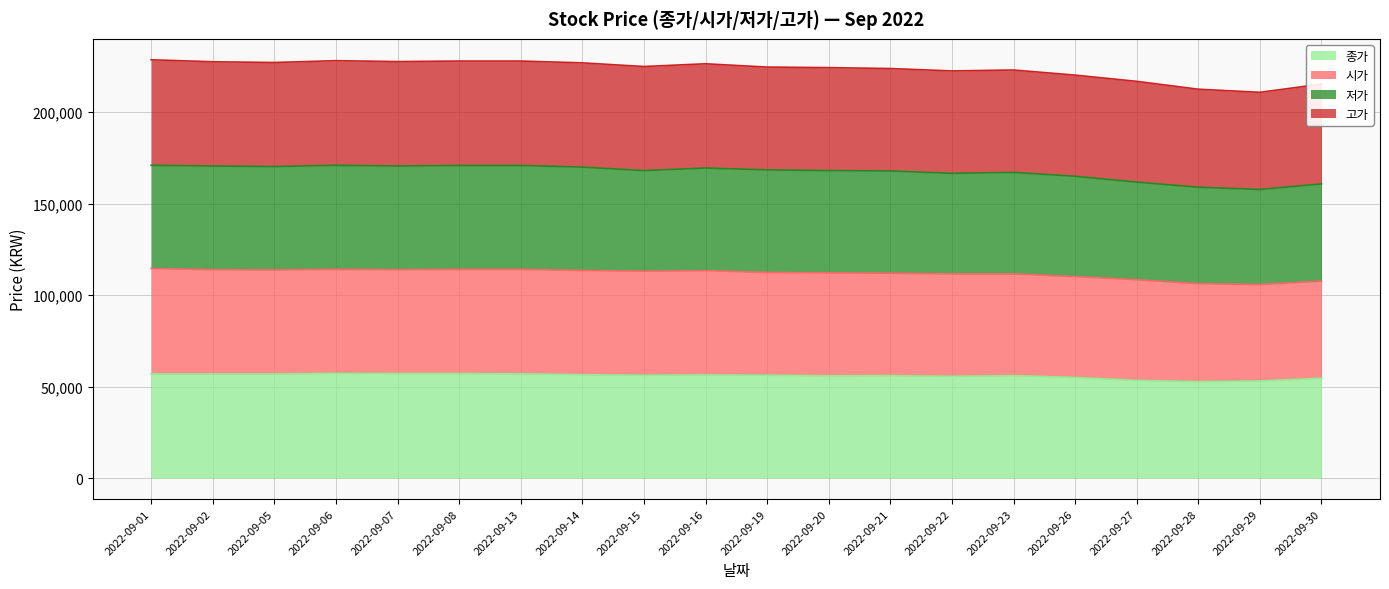

What is the total value across all series at 2022-09-23?

223100